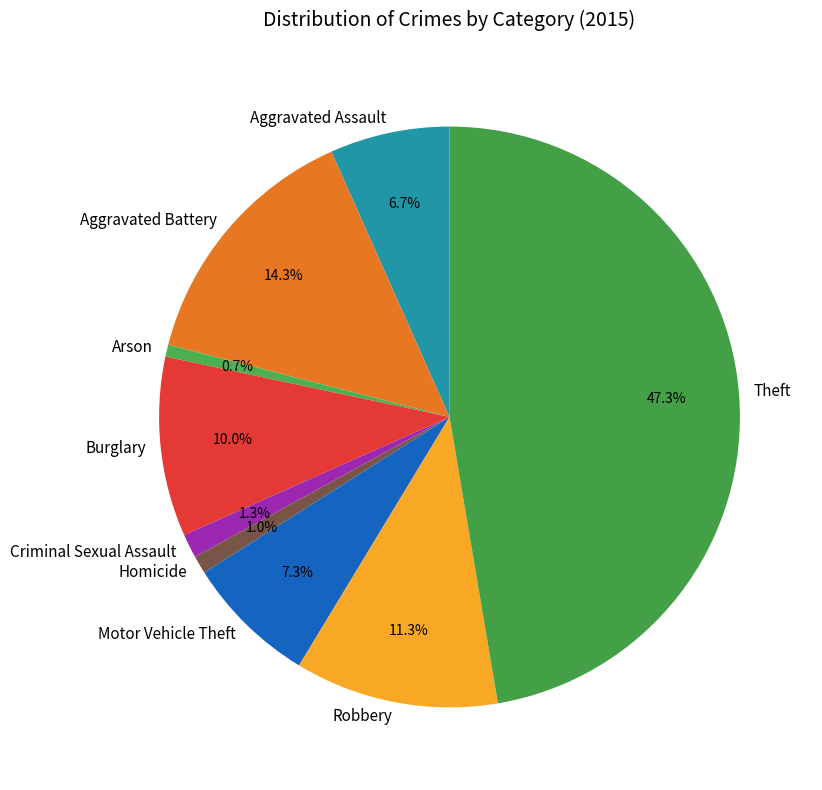

How much of the chart is everything except Homicide?

99.0%